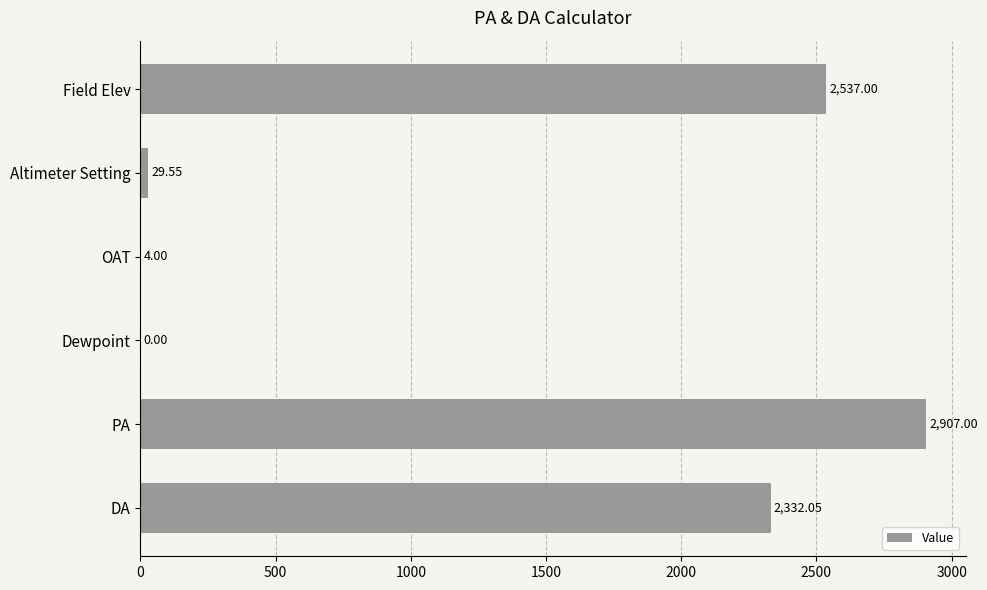

Between DA and Altimeter Setting, which is larger?

DA